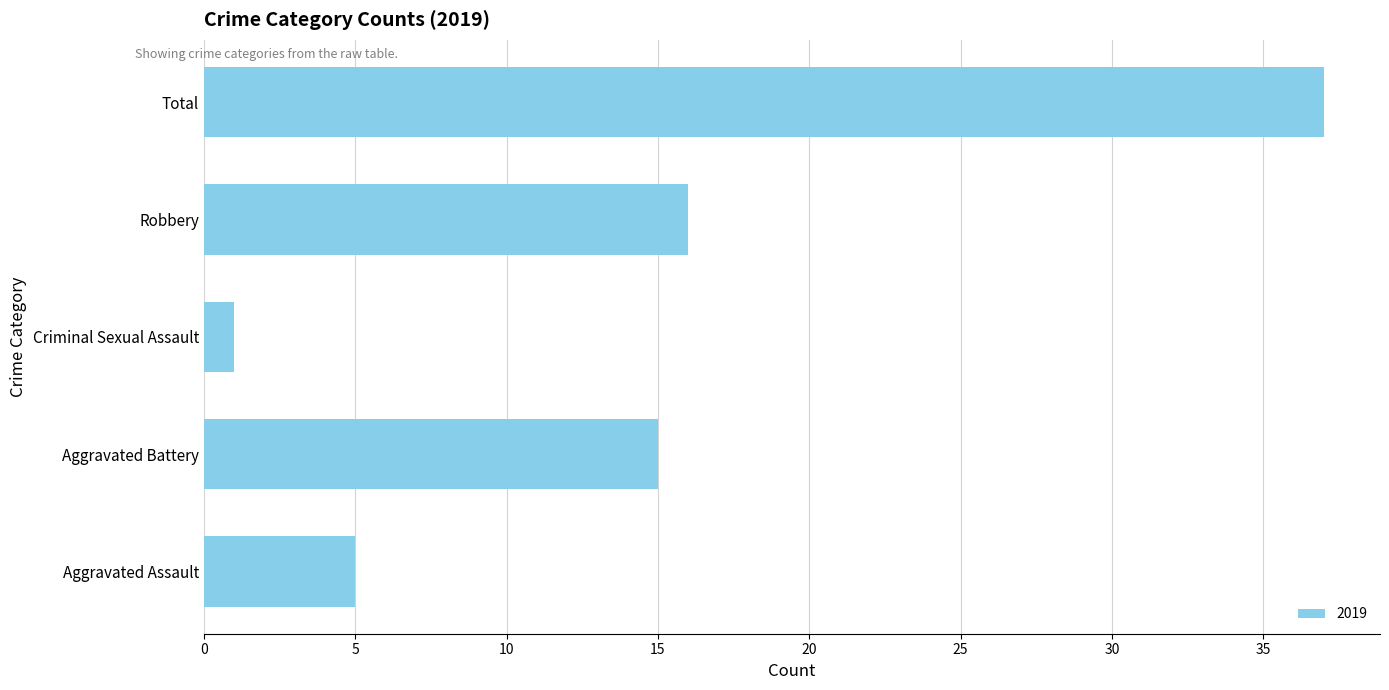

What is the greatest value displayed?

37